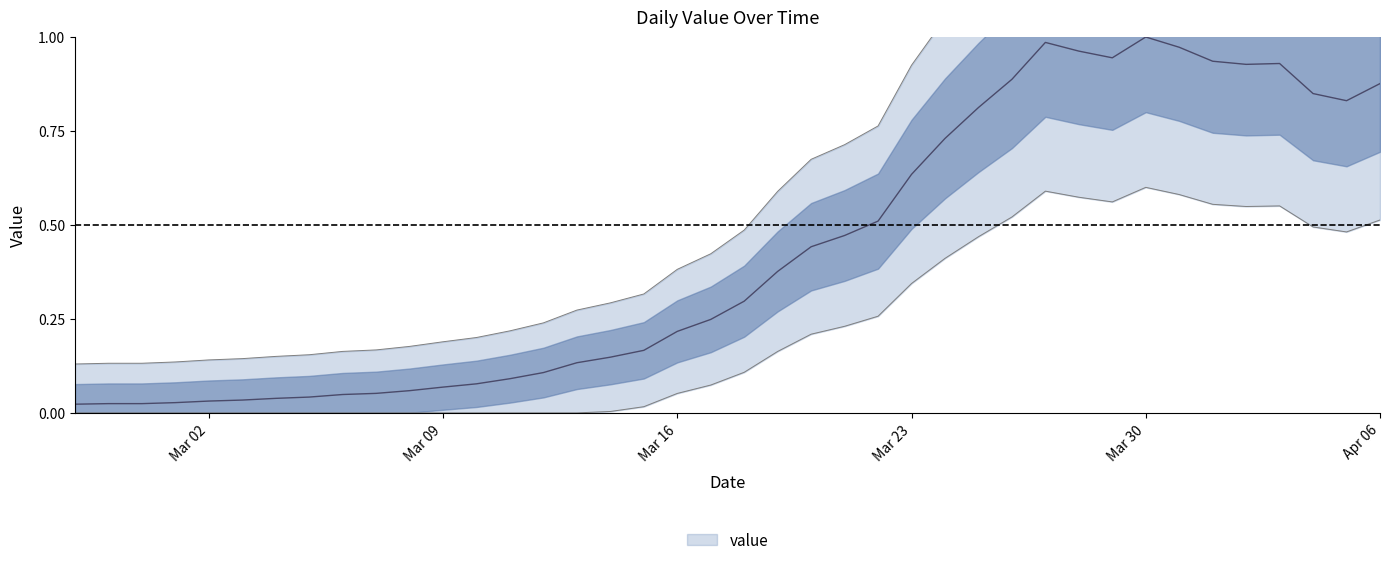

True or false: the data shows 0.3 at 2020-03-18.

True